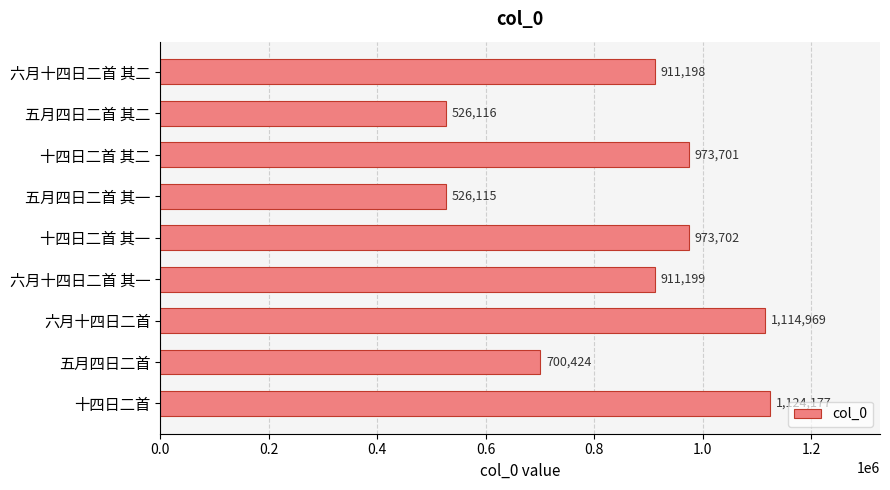

List the labels in order of value, smallest first.

五月四日二首 其一, 五月四日二首 其二, 五月四日二首, 六月十四日二首 其二, 六月十四日二首 其一, 十四日二首 其二, 十四日二首 其一, 六月十四日二首, 十四日二首